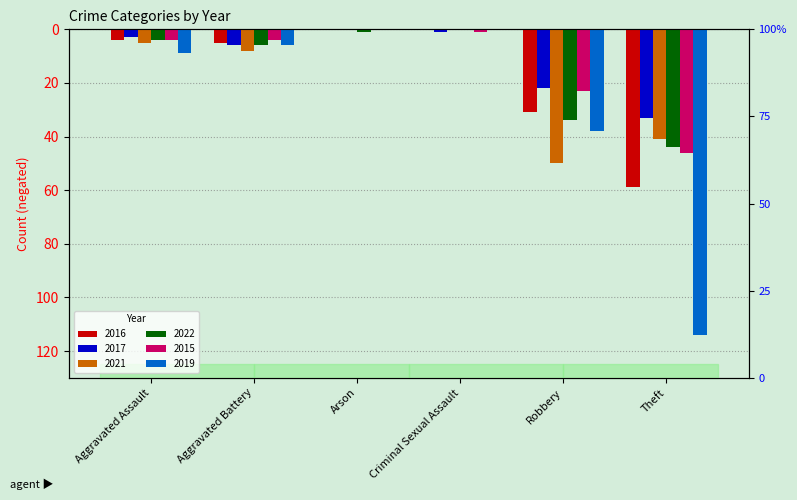

At which category does the chart reach its peak across all series?

Arson